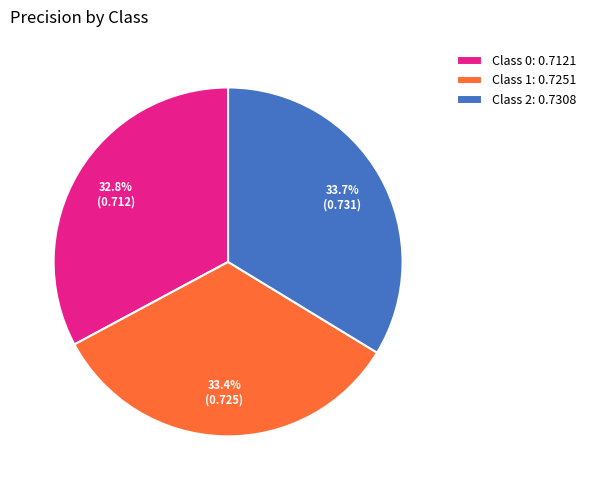

Is the sum of Class 0: 0.7121 and Class 2: 0.7308 greater than half?

Yes